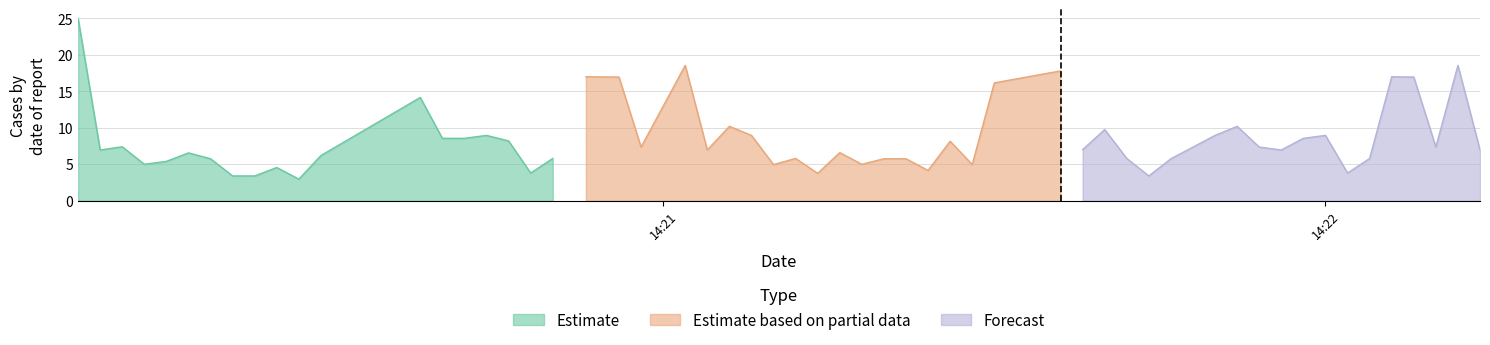

What is the minimum value for Estimate?

3.0